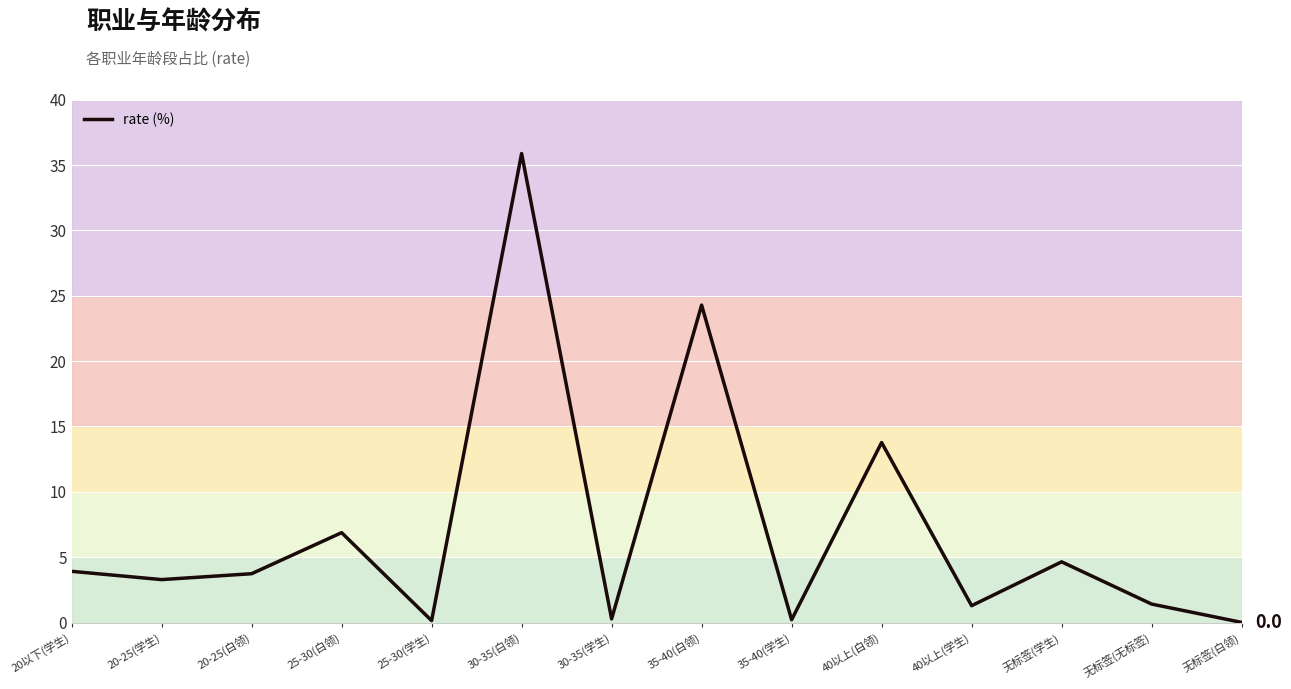

Does the chart display data point markers on the line(s)?

No